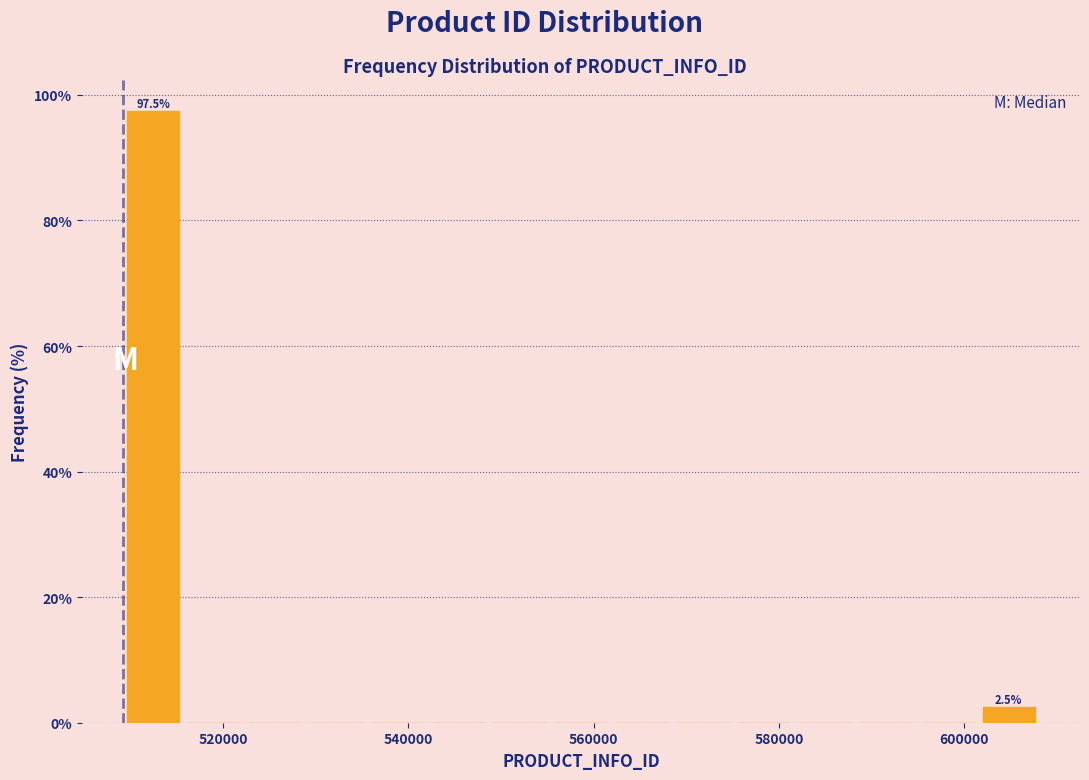

Read against the x-axis, roughly where is the centre of the tallest bar?

512000